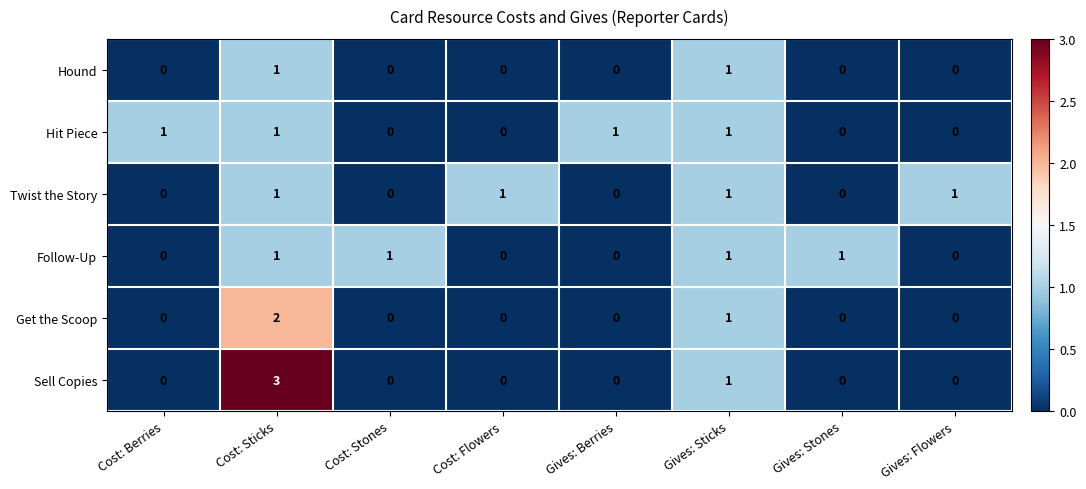

What is the sum of all Follow-Up values?

4